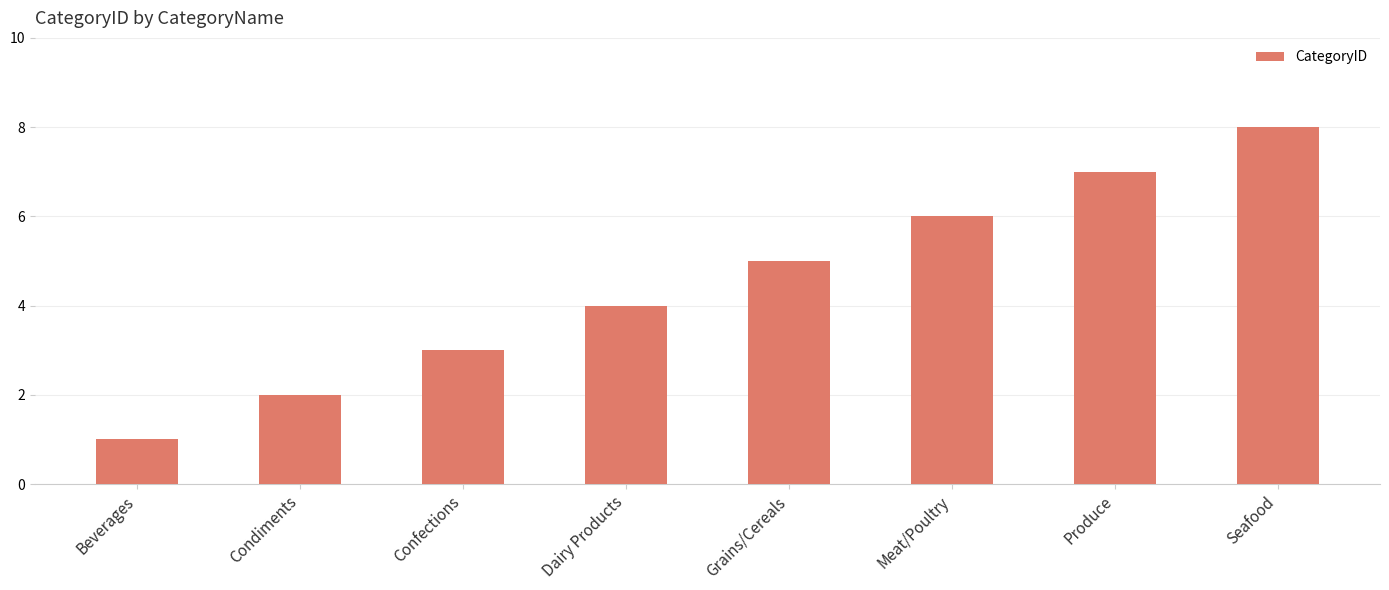

Rank the categories by value from lowest to highest.

Beverages, Condiments, Confections, Dairy Products, Grains/Cereals, Meat/Poultry, Produce, Seafood